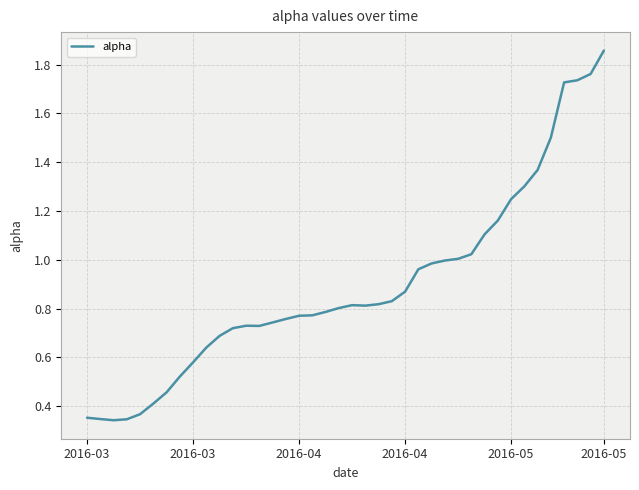

What is the difference between the maximum and minimum values?

1.5